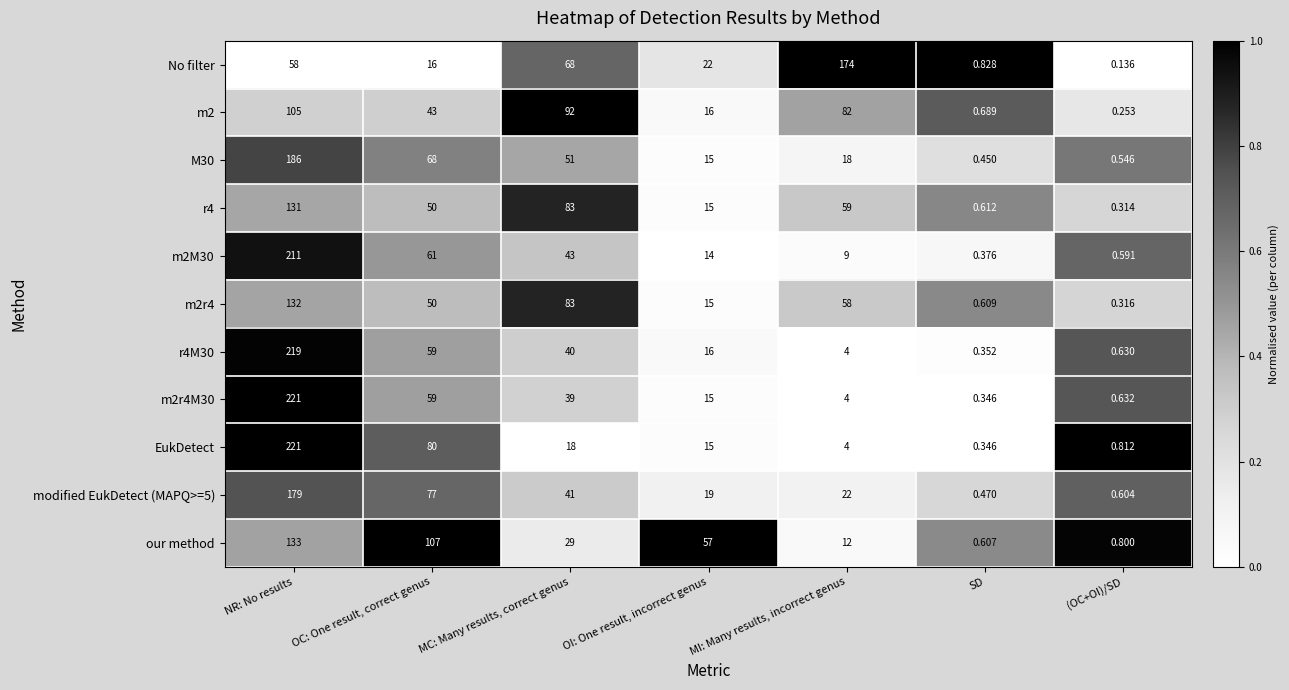

List the labels in order of EukDetect value, smallest first.

SD, (OC+OI)/SD, MI: Many results, incorrect genus, OI: One result, incorrect genus, MC: Many results, correct genus, OC: One result, correct genus, NR: No results